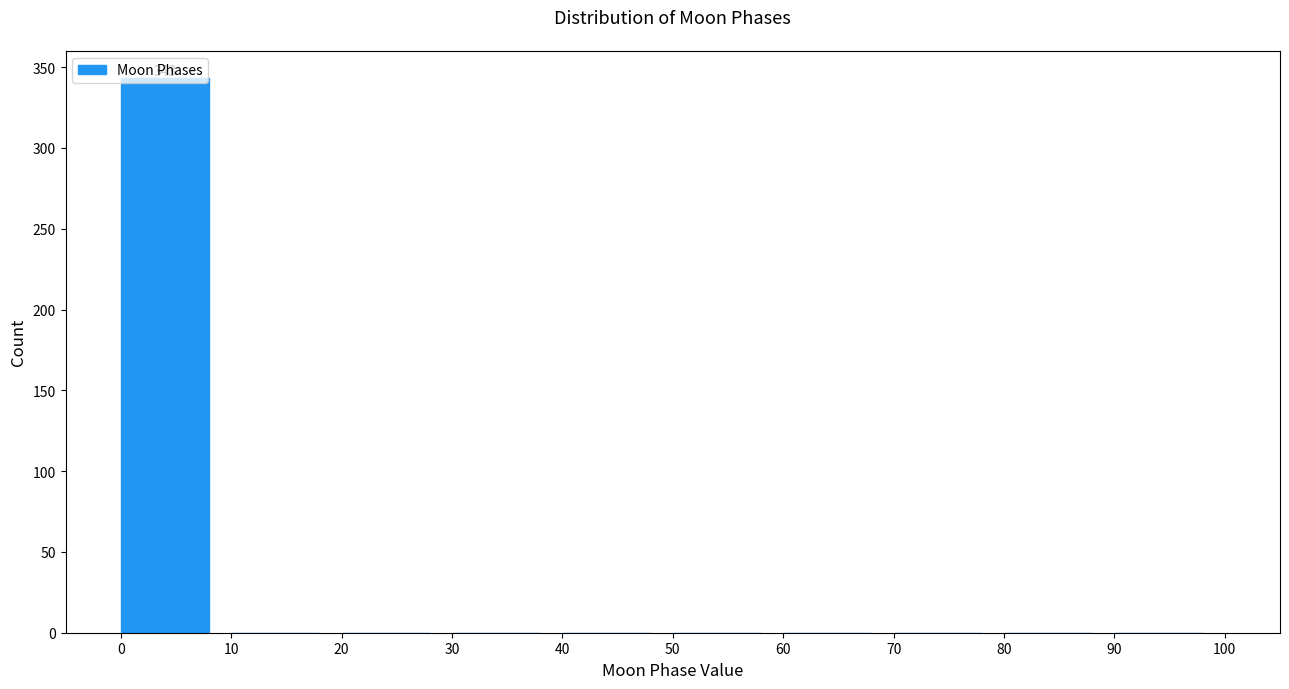

The value at 10 is -204. True or false?

False